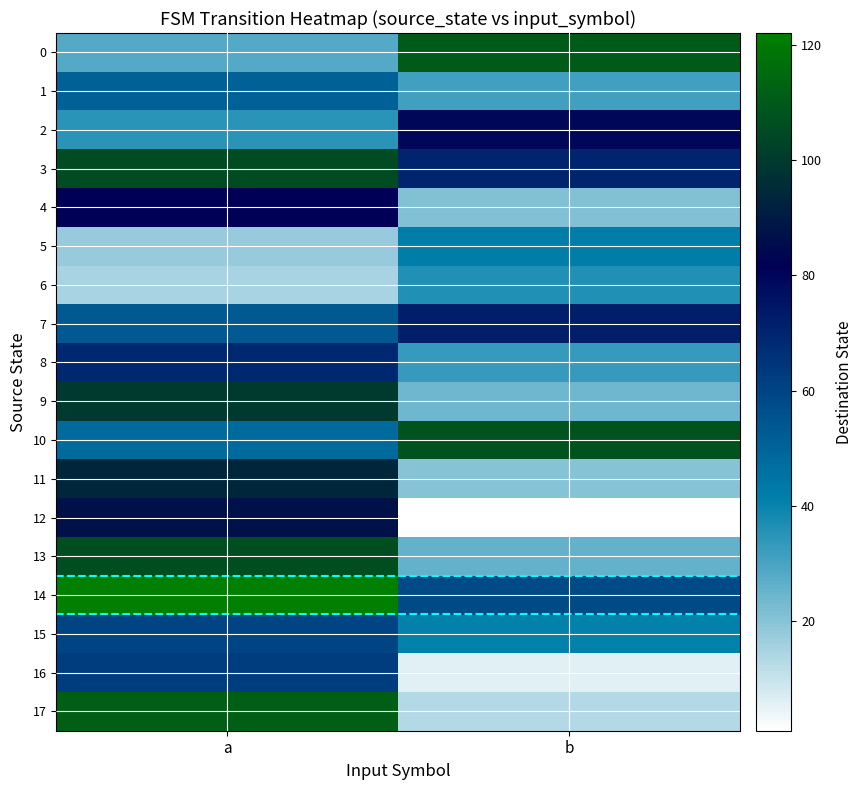

What is the total value across all series at a?

1246